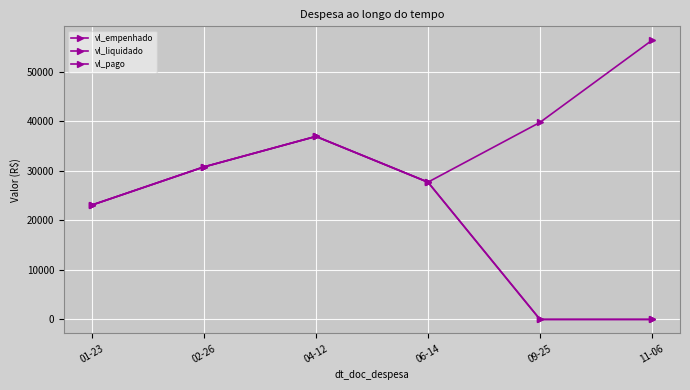

Reading right to left, transcribe all the data shown in this chart.

vl_empenhado: 56338	39768	27702	36936	30780	23085
vl_liquidado: 0	0	27702	36936	30780	23085
vl_pago: 0	0	27702	36936	30780	23085